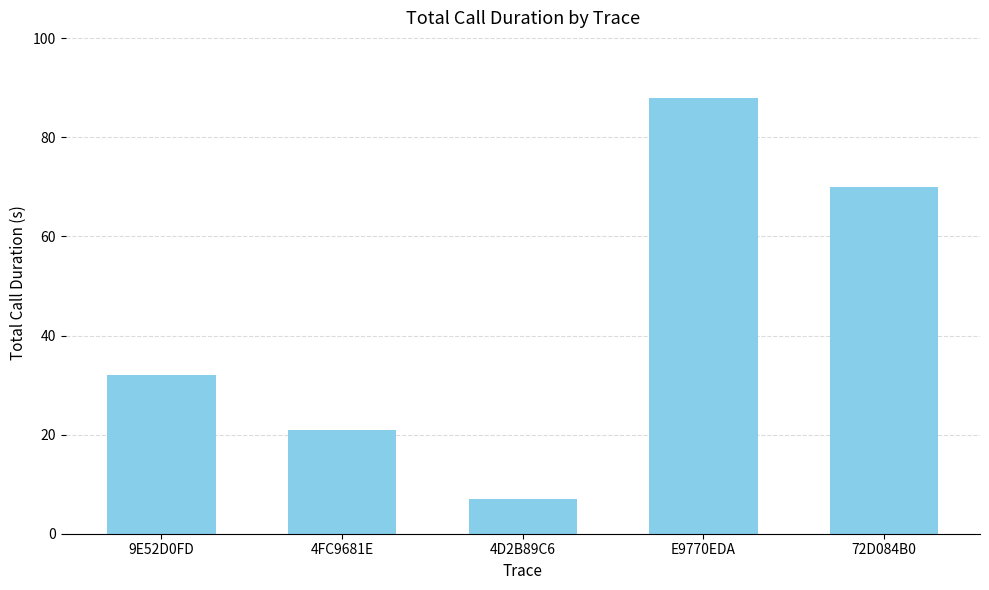

What is the value of the 2nd bar from the left?

21